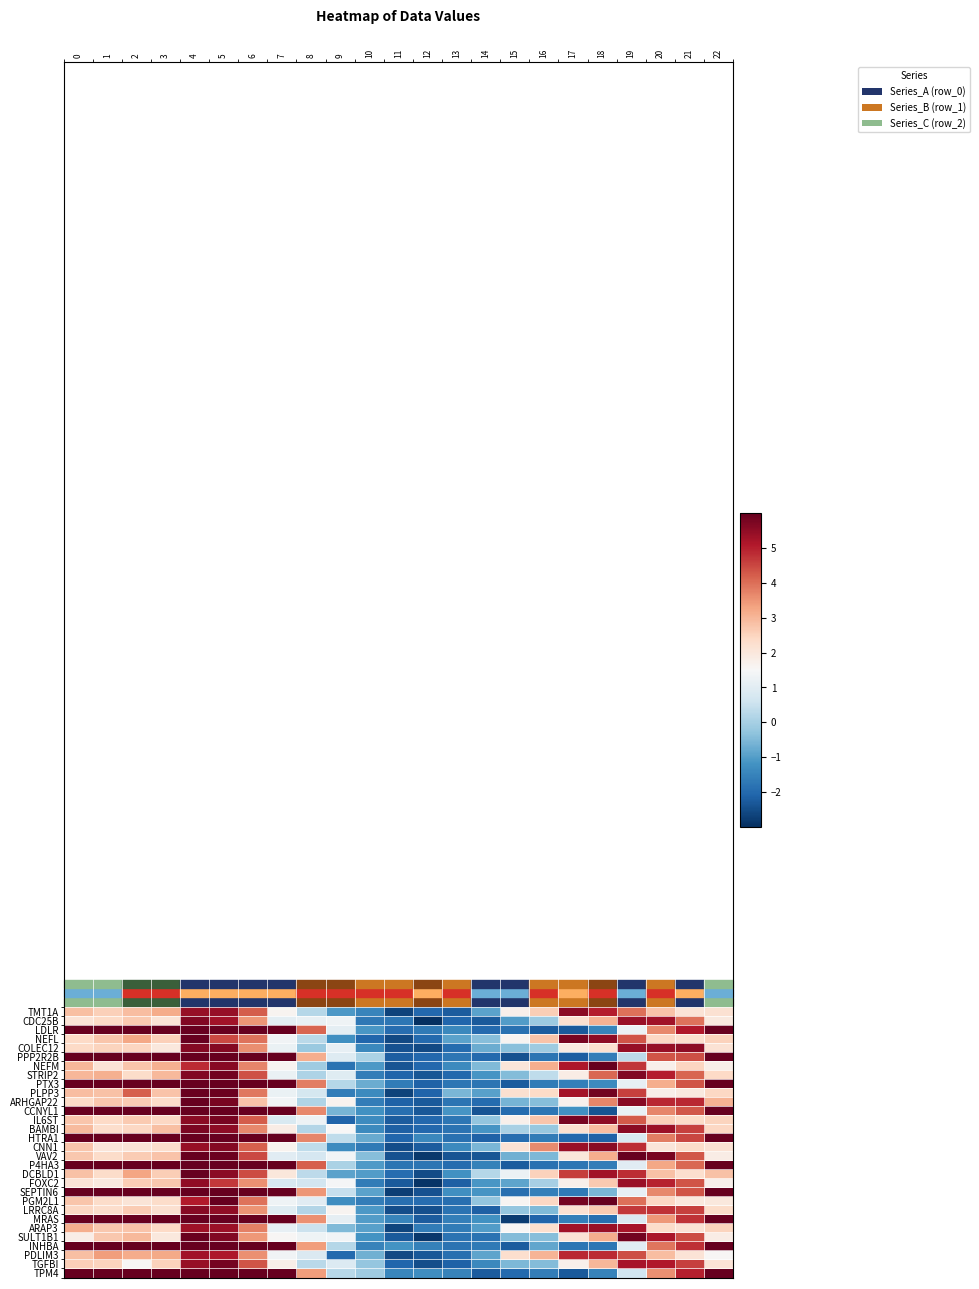

Count the number of categories in the chart.

23